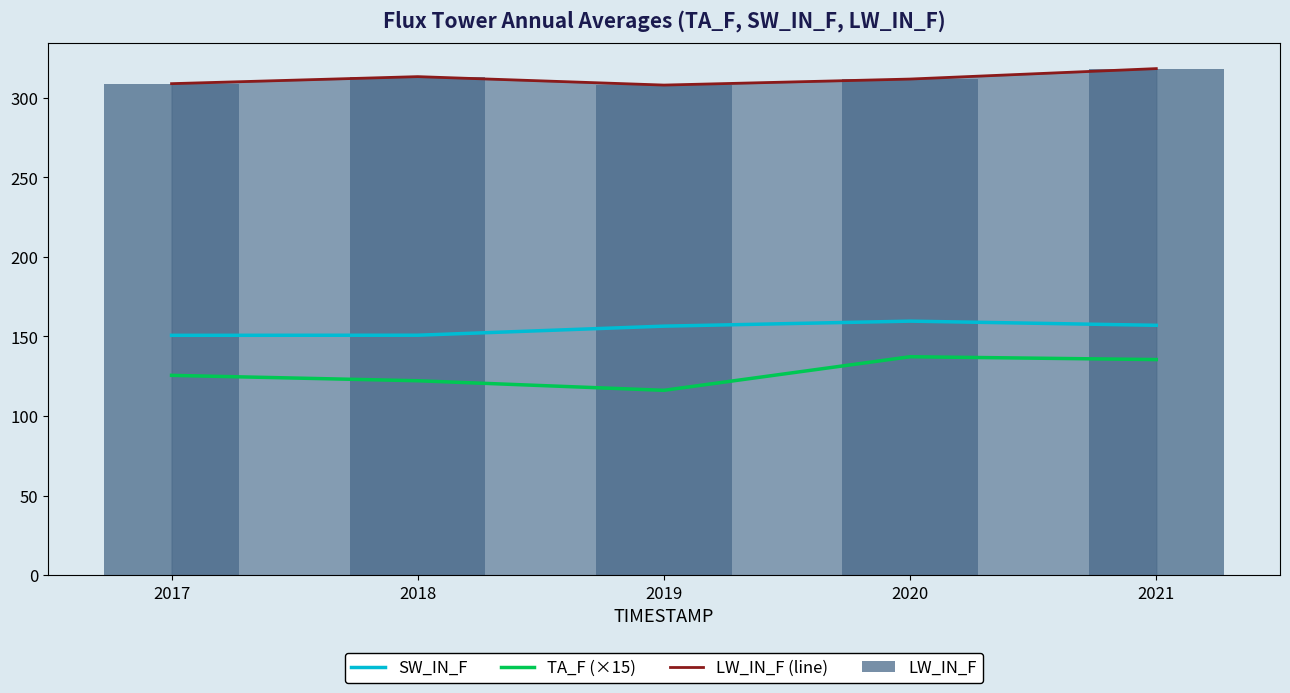

Between 2019 and 2020, which is larger?

2020